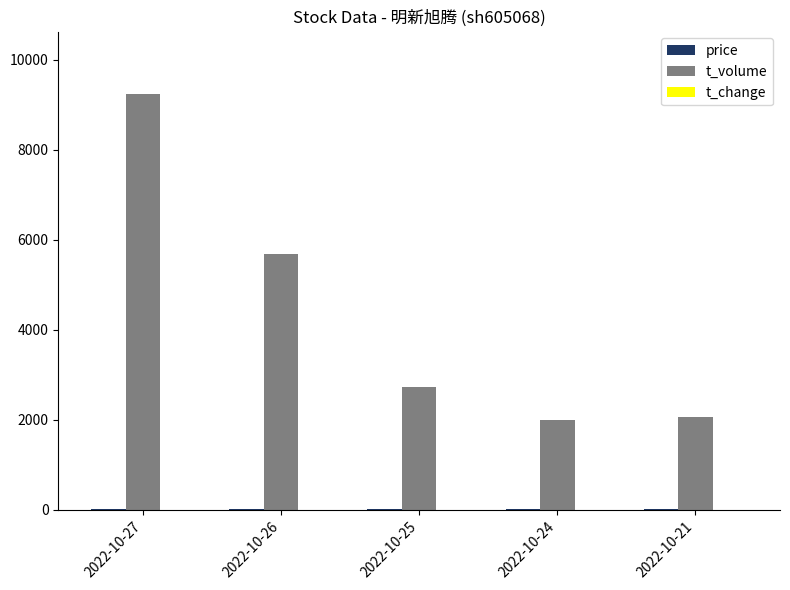

At which category does the chart reach its peak across all series?

2022-10-27